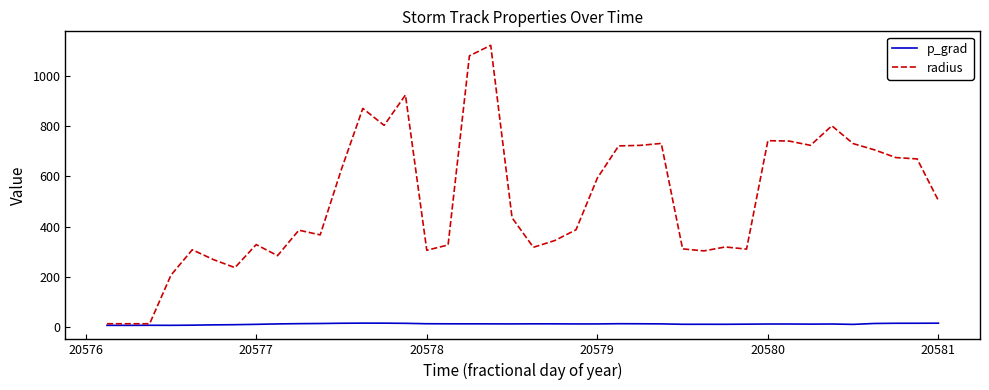

What is the highest value of the radius series?

1121.6